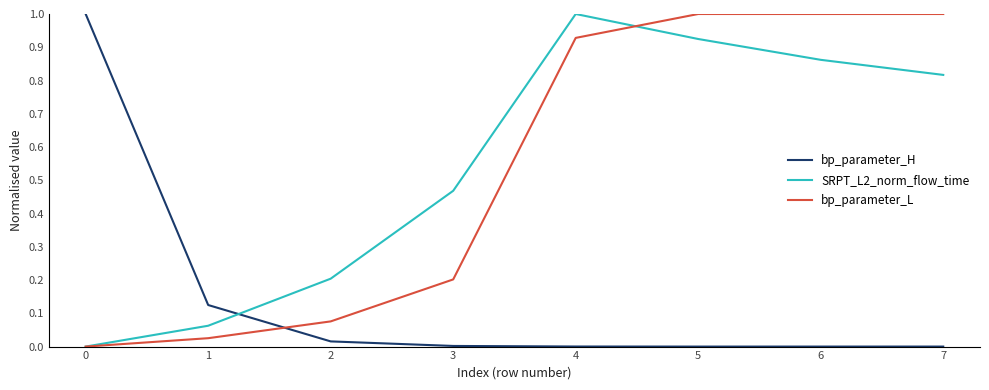

How many intersections are there between bp_parameter_H and bp_parameter_L?

1